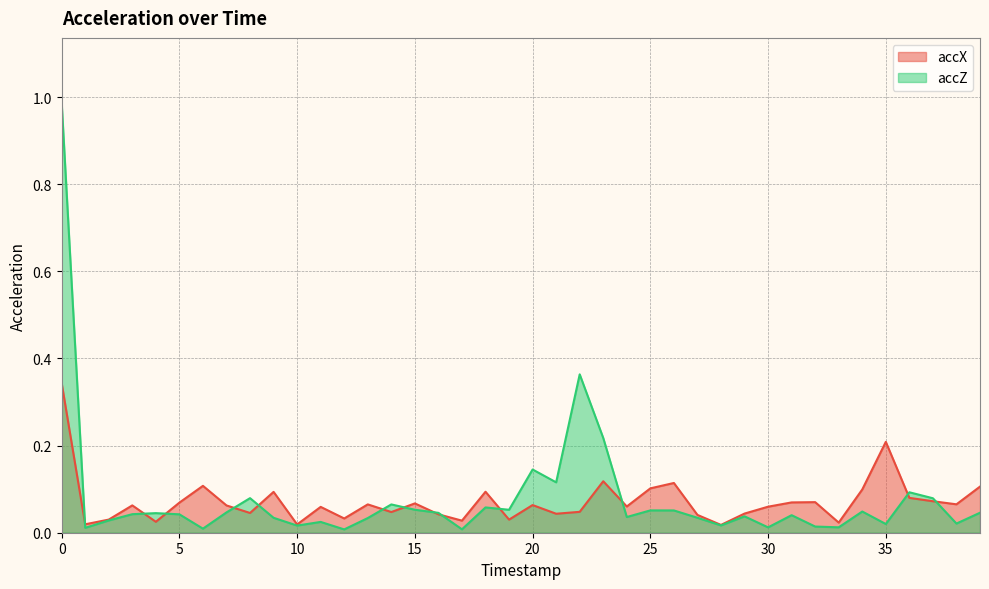

At which label is accX closest to 0?

28